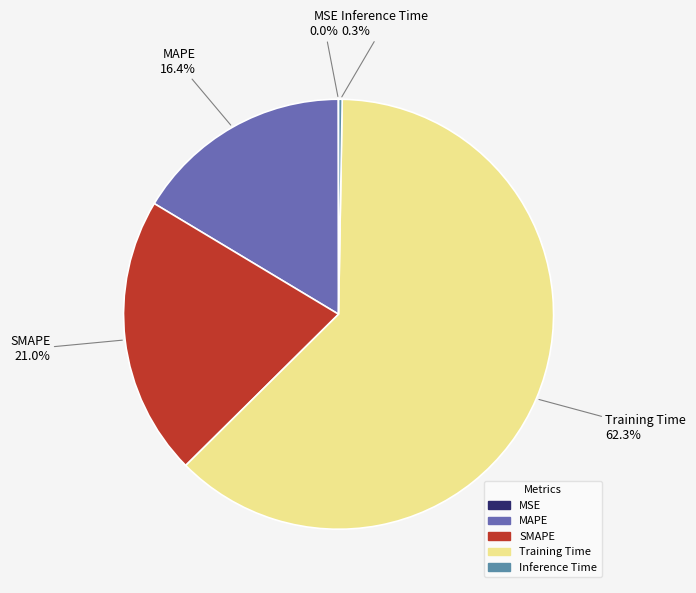

Is there a majority slice in this chart?

Yes